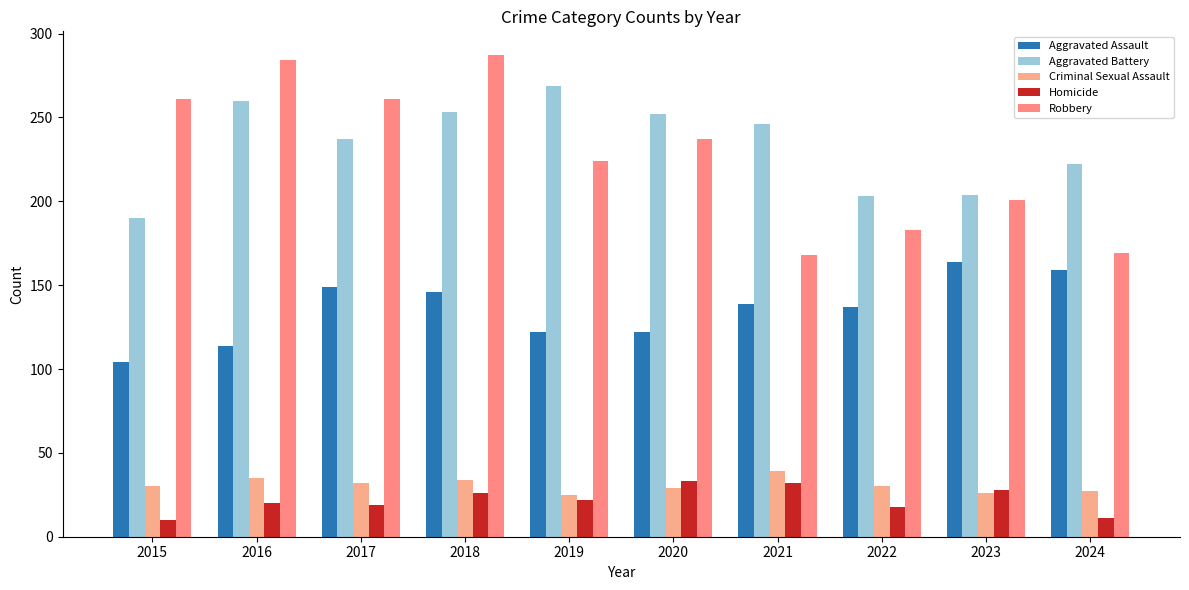

Which series changed the most between 2015 and 2022?

Robbery